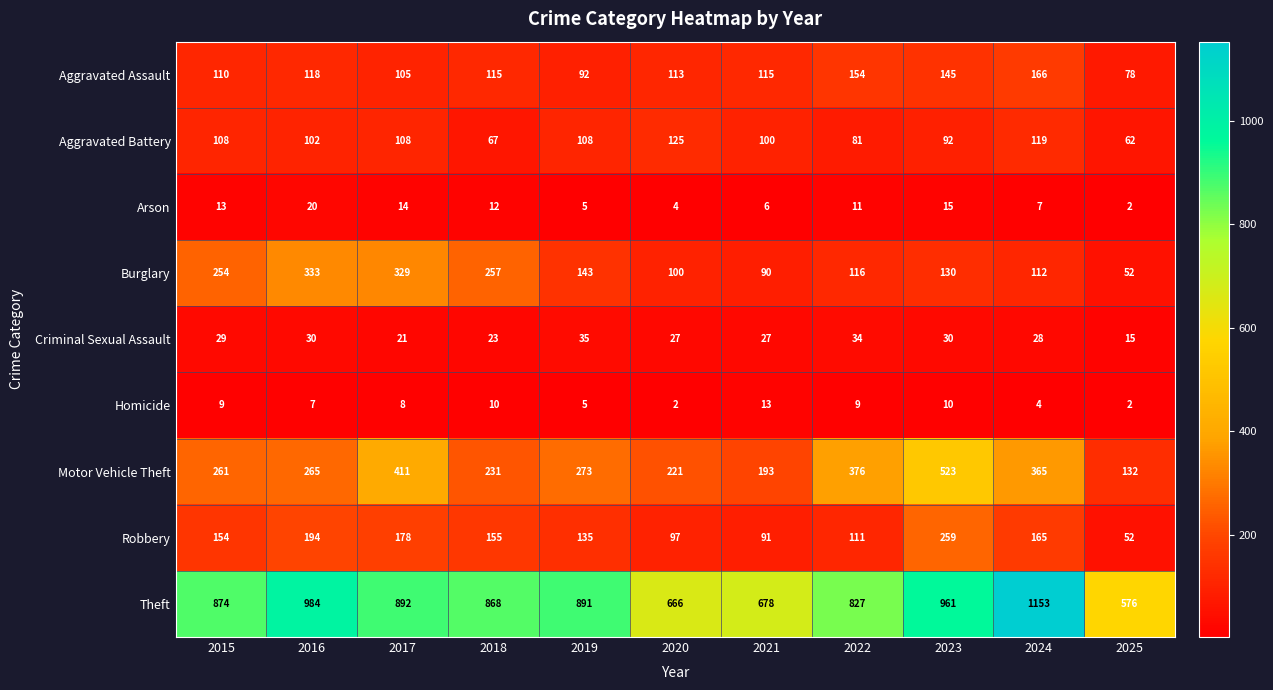

The value of Robbery at 2021 is 154. True or false?

False